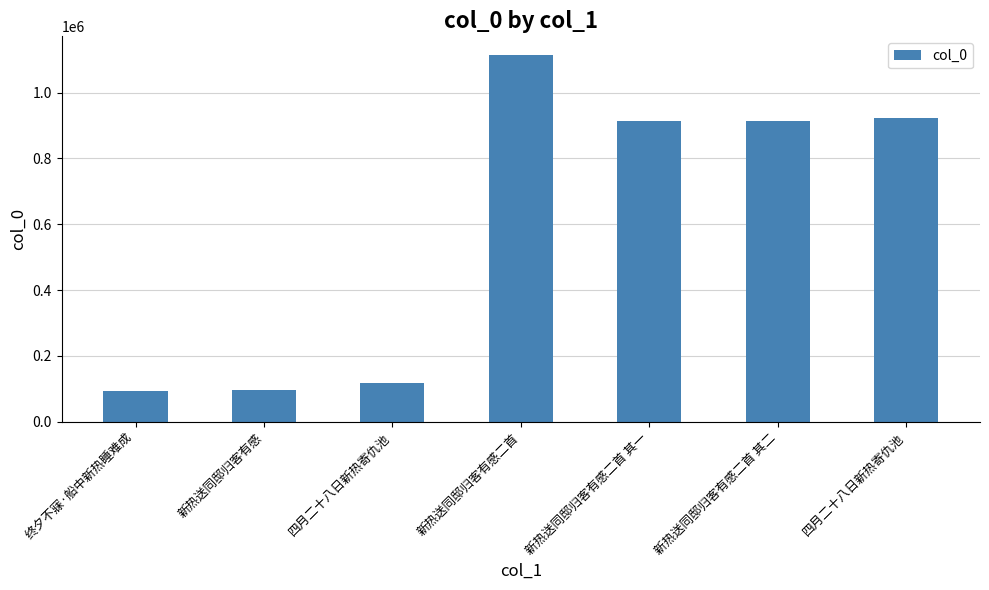

How many values are below 913729?

3